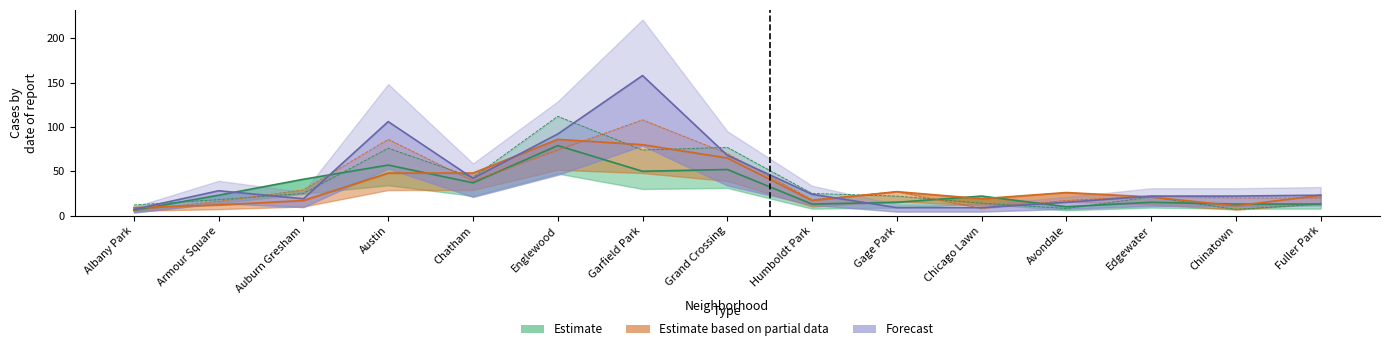

Rank the series at Gage Park from lowest to highest value.

Forecast, Estimate, Estimate based on partial data